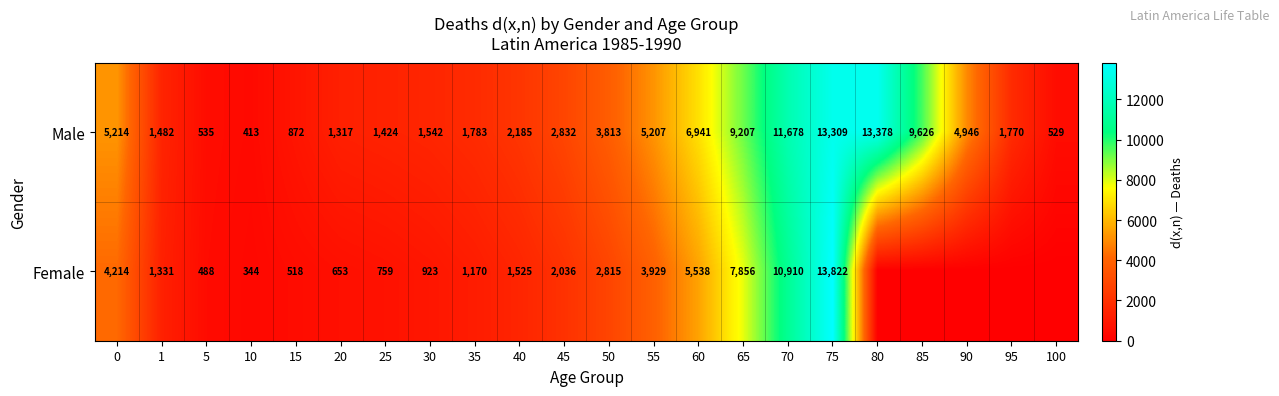

Which category has the highest value in the Male series?

80